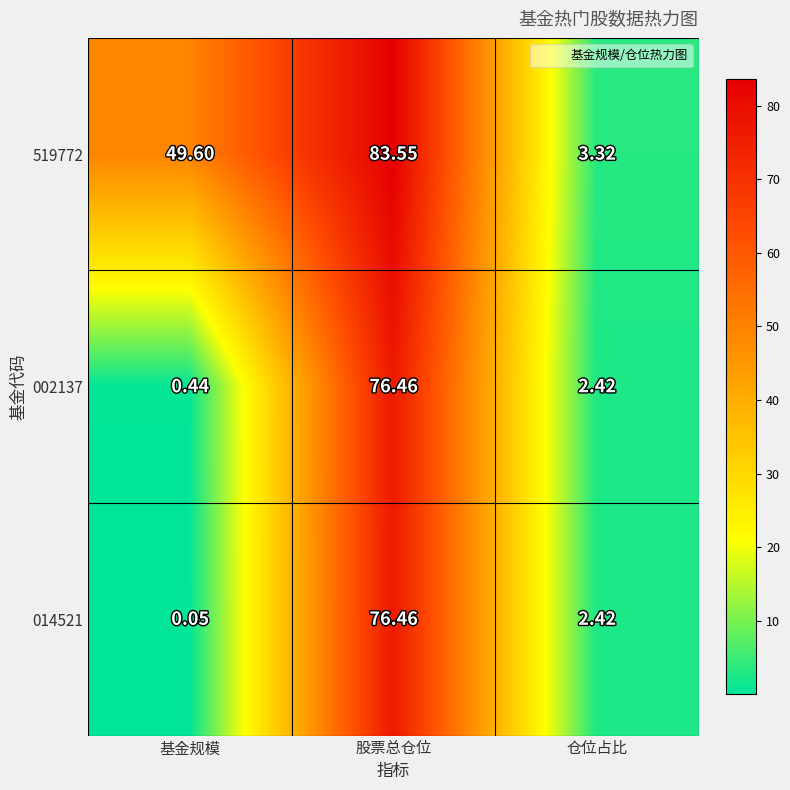

Which category has the lowest value in the 519772 series?

仓位占比